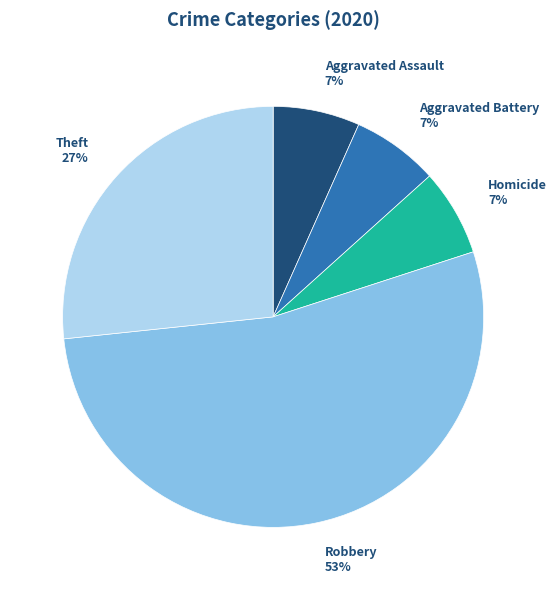

The Aggravated Assault 7% slice represents 15% of the pie. True or false?

False